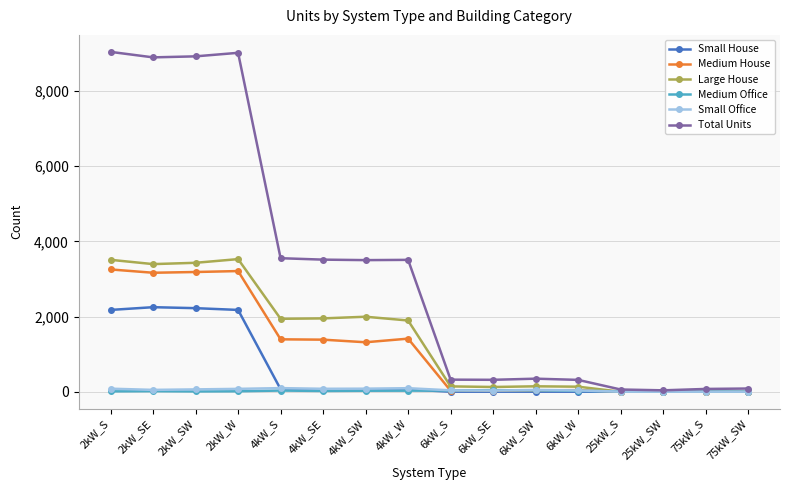

Which series has the widest spread of values?

Total Units